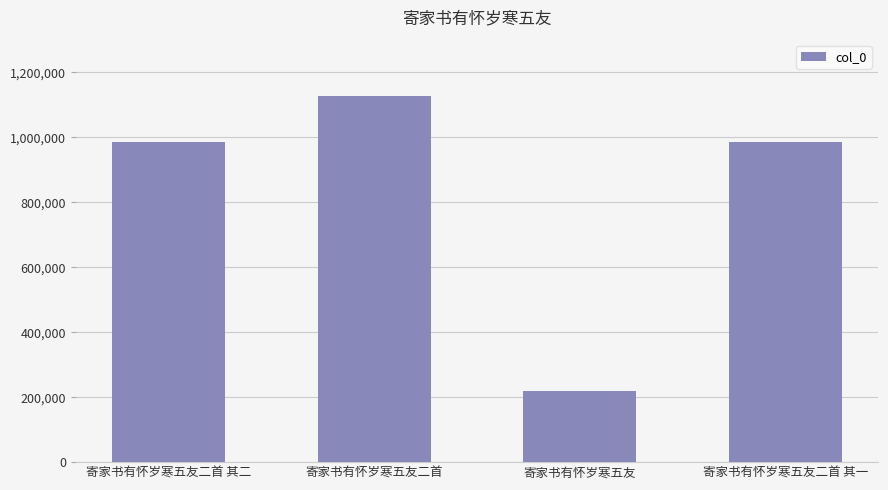

The chart shows a value of 985738 at 寄家书有怀岁寒五友二首 其一. True or false?

True